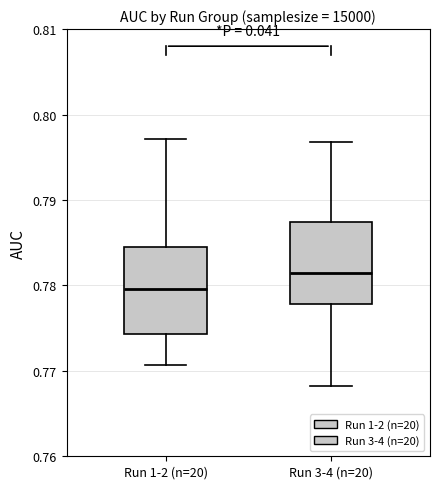

Where does the median line of the box for Run 3-4 (n=20) sit on the y-axis? The values are not printed on the chart, so give them approximately, as read against the axis.

0.781